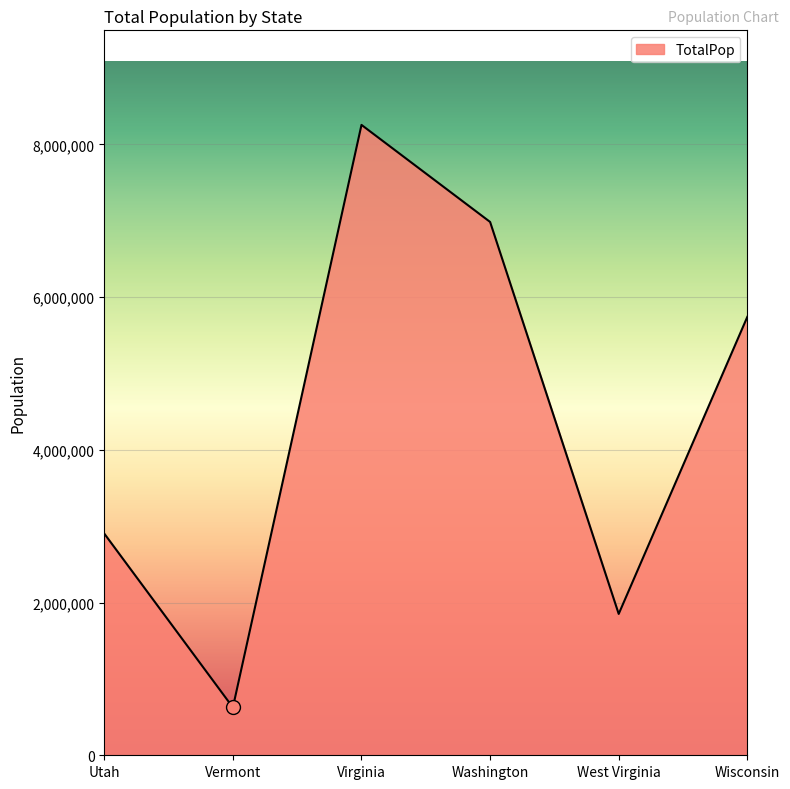

Rank the categories by value from lowest to highest.

Vermont, West Virginia, Utah, Wisconsin, Washington, Virginia